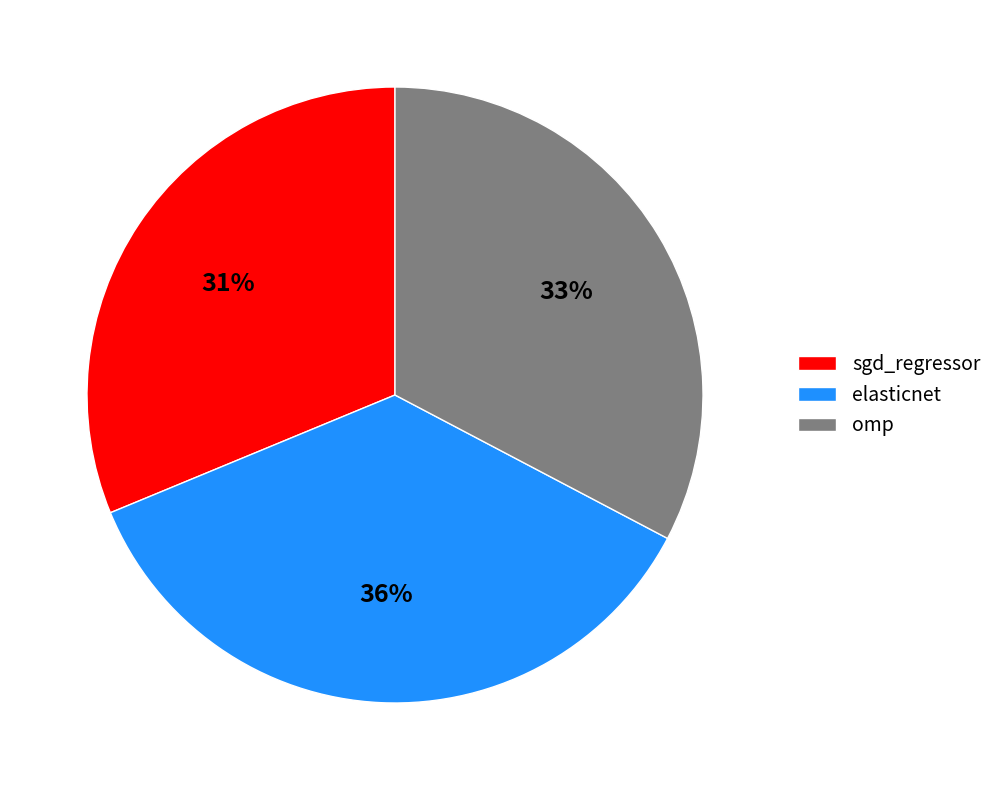

How many slices are in this pie chart?

3